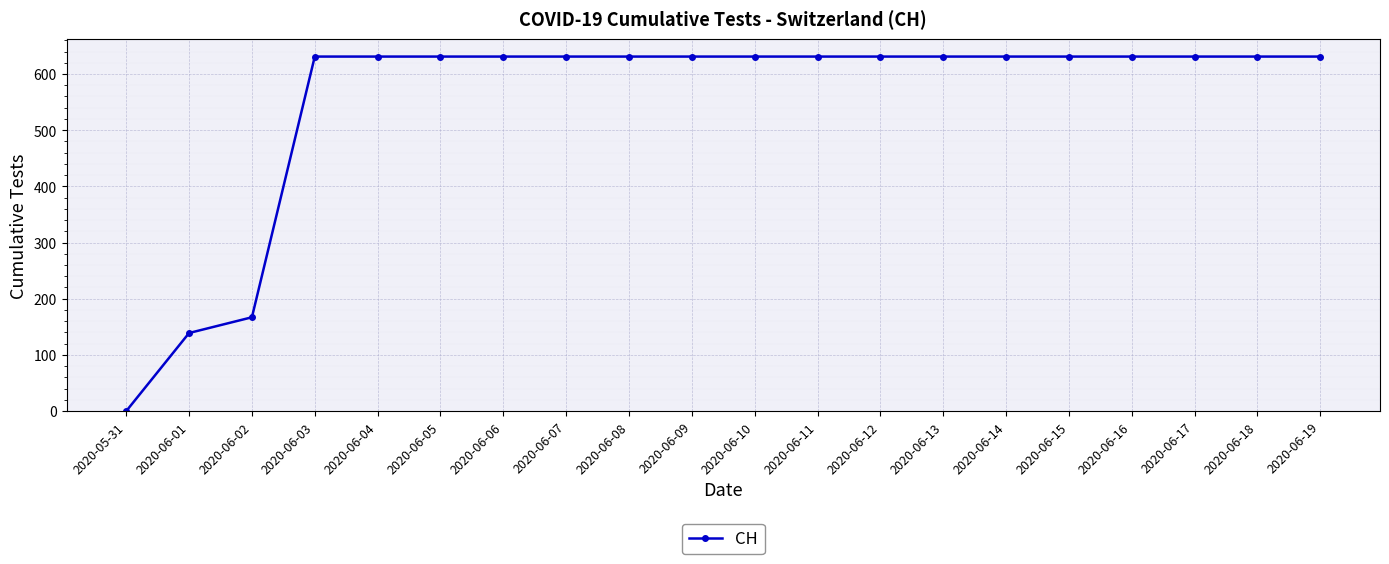

The chart shows a value of 1064 at 2020-06-10. True or false?

False